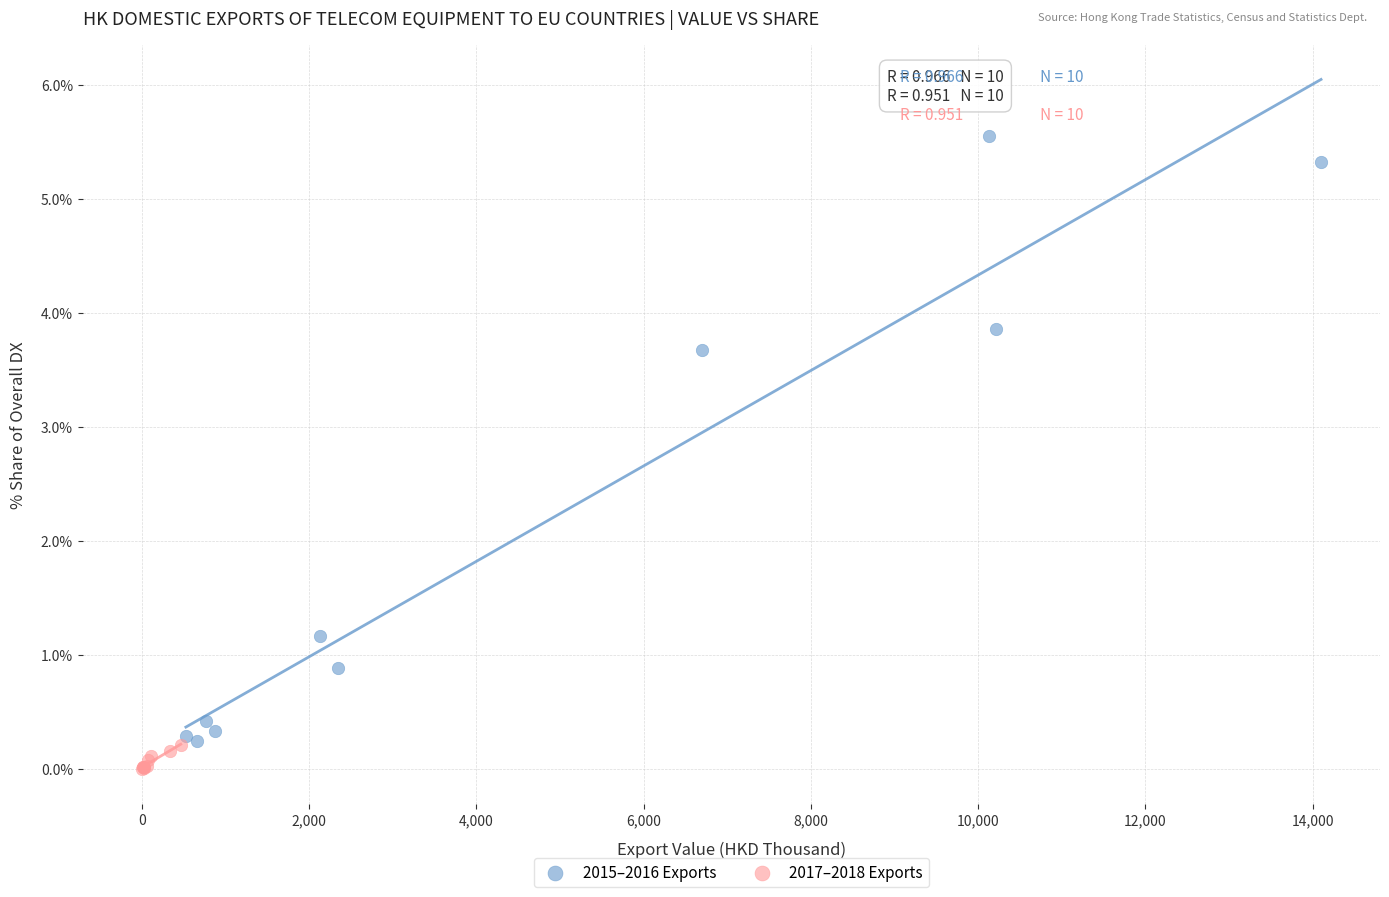

Which series has the largest Y range (max minus min)?

2015–2016 Exports